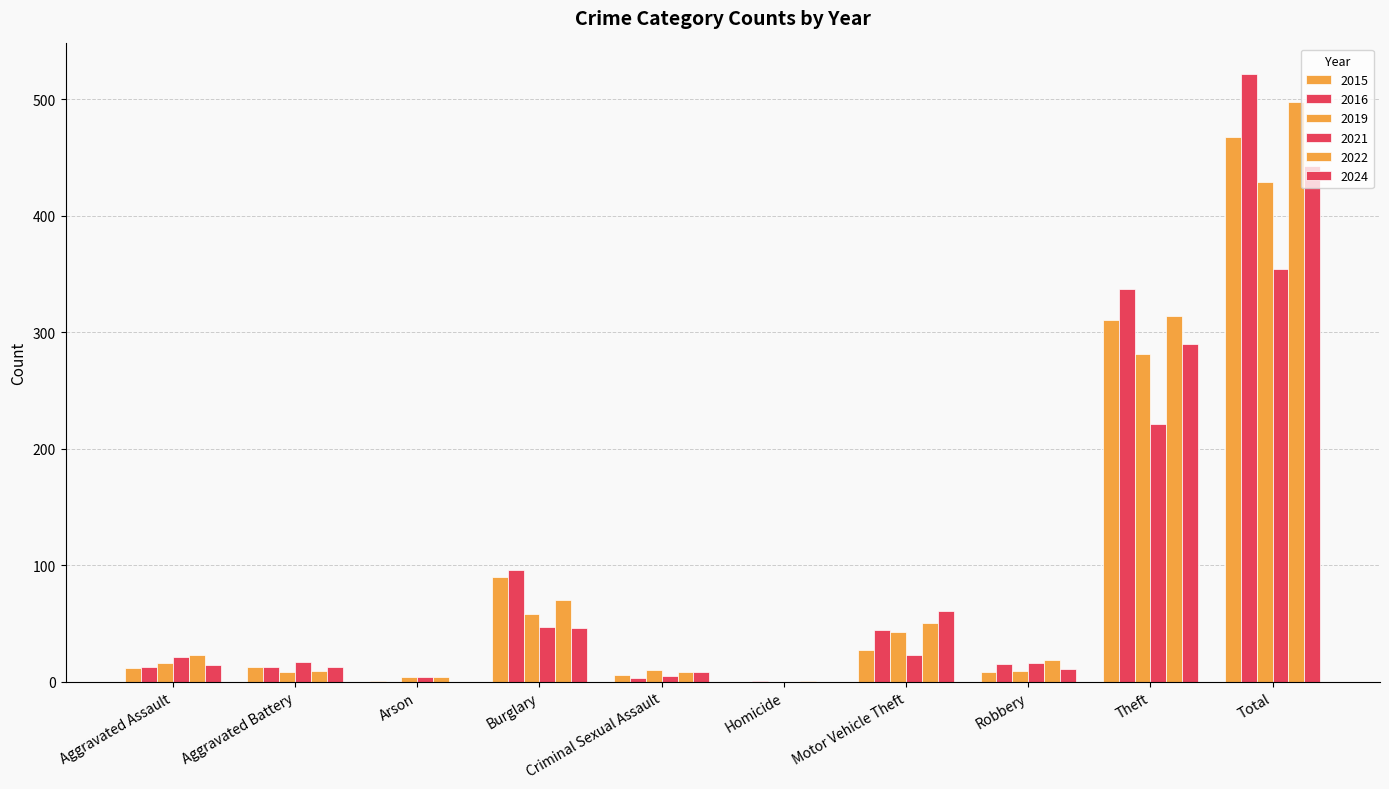

Are the bars horizontal?

No